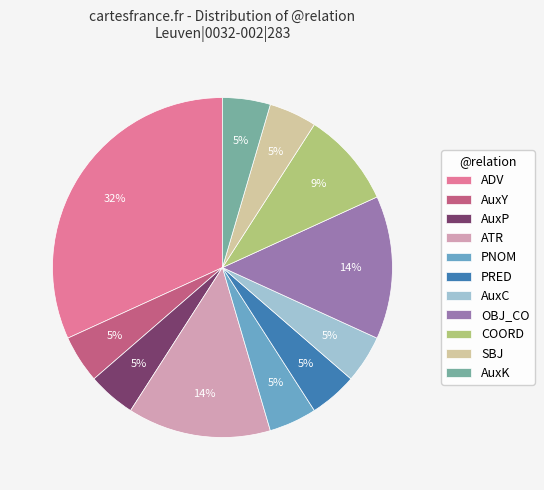

Between COORD and AuxP, which is larger?

COORD